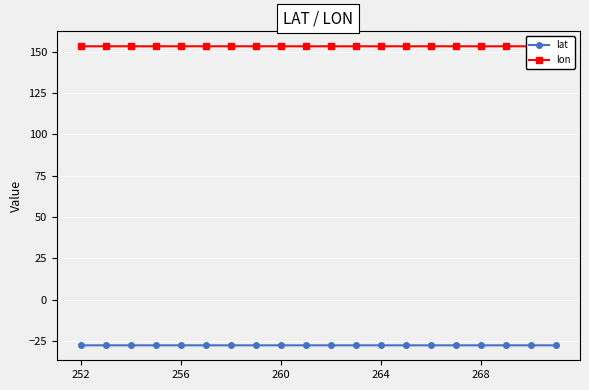

Reading left to right, what are all the values shown in this chart?

lat: -27.6	-27.6	-27.6	-27.6	-27.6	-27.6	-27.6	-27.6	-27.6	-27.6	-27.6	-27.6	-27.6	-27.6	-27.6	-27.6	-27.6	-27.6	-27.6	-27.6
lon: 153.3	153.3	153.3	153.3	153.3	153.3	153.3	153.3	153.3	153.3	153.3	153.3	153.3	153.3	153.3	153.3	153.3	153.3	153.3	153.3